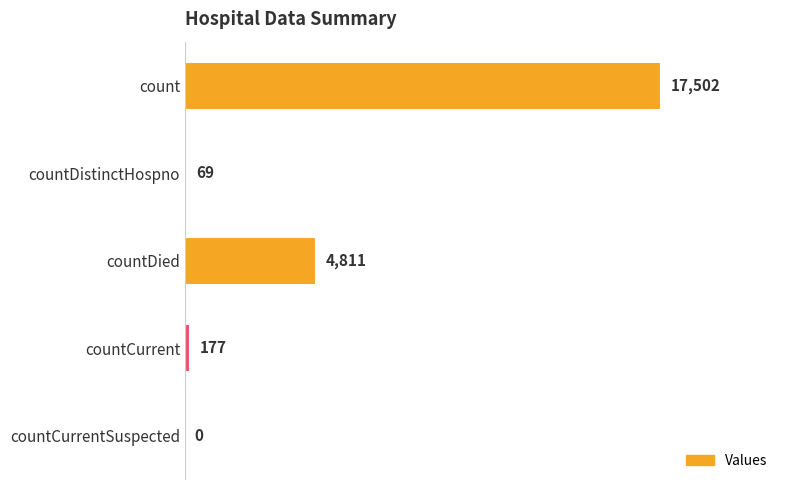

True or false: the data shows 177 at countCurrent.

True